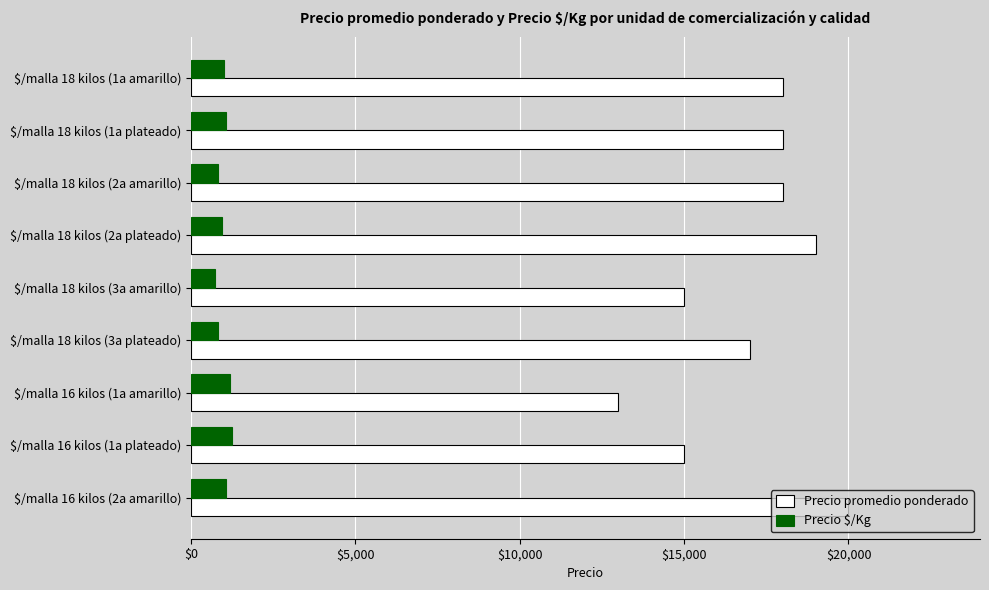

Rank the series by their maximum value, from lowest to highest.

Precio $/Kg, Precio promedio ponderado